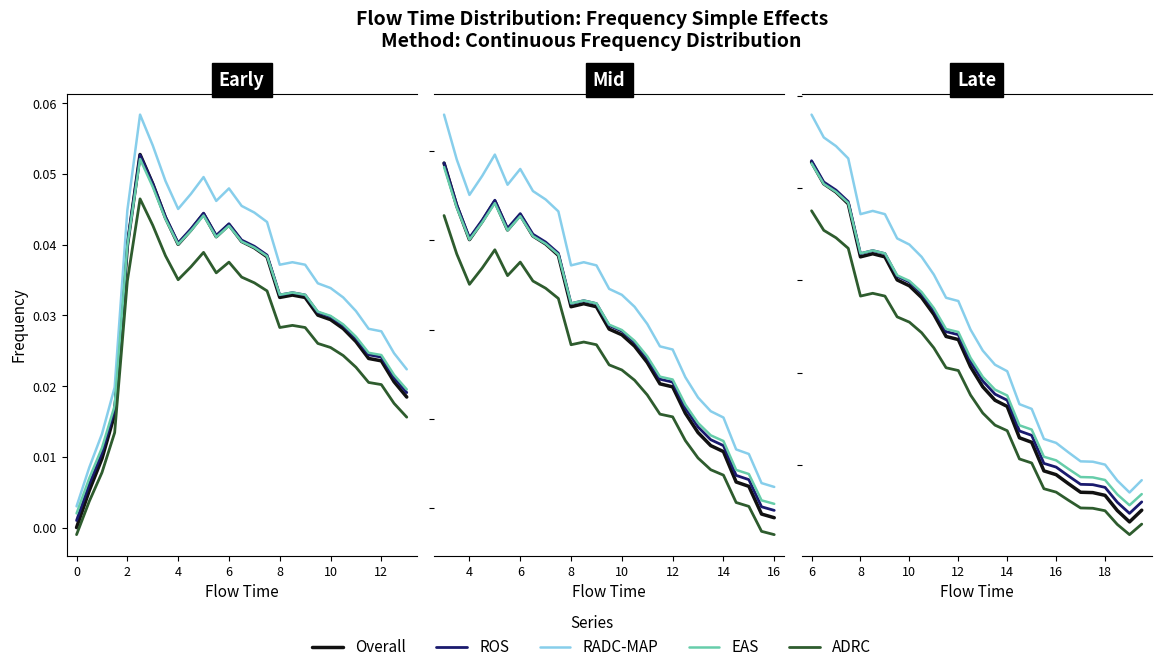

True or false: EAS and RADC-MAP cross at least once.

False